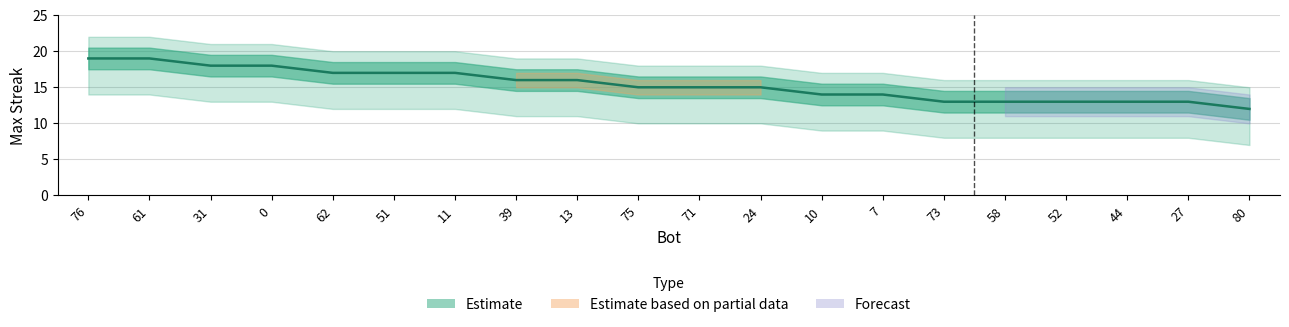

At which label does the data first exceed 15?

76